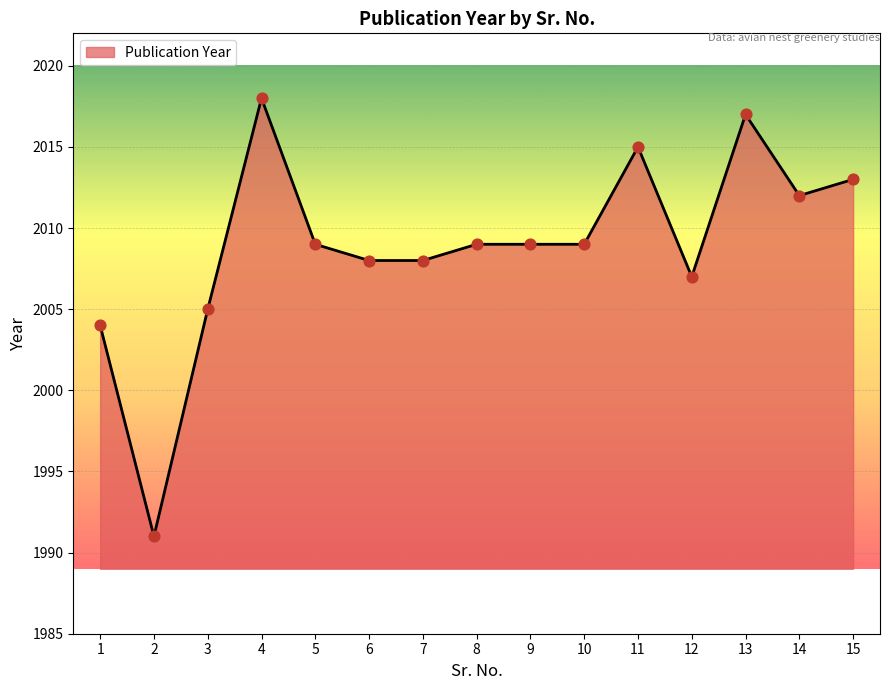

What is the change in value from 2 to 14?

+21